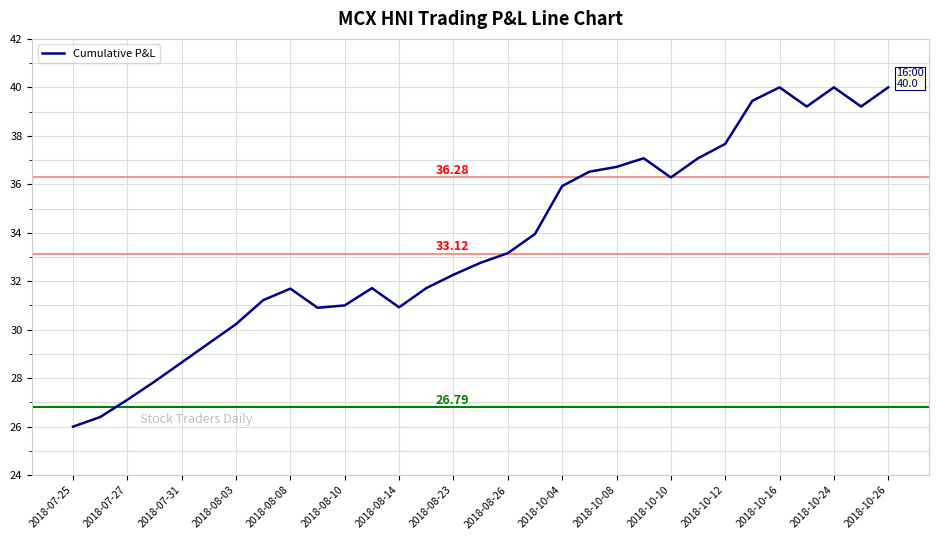

What is the difference between the maximum and minimum values?

14.0